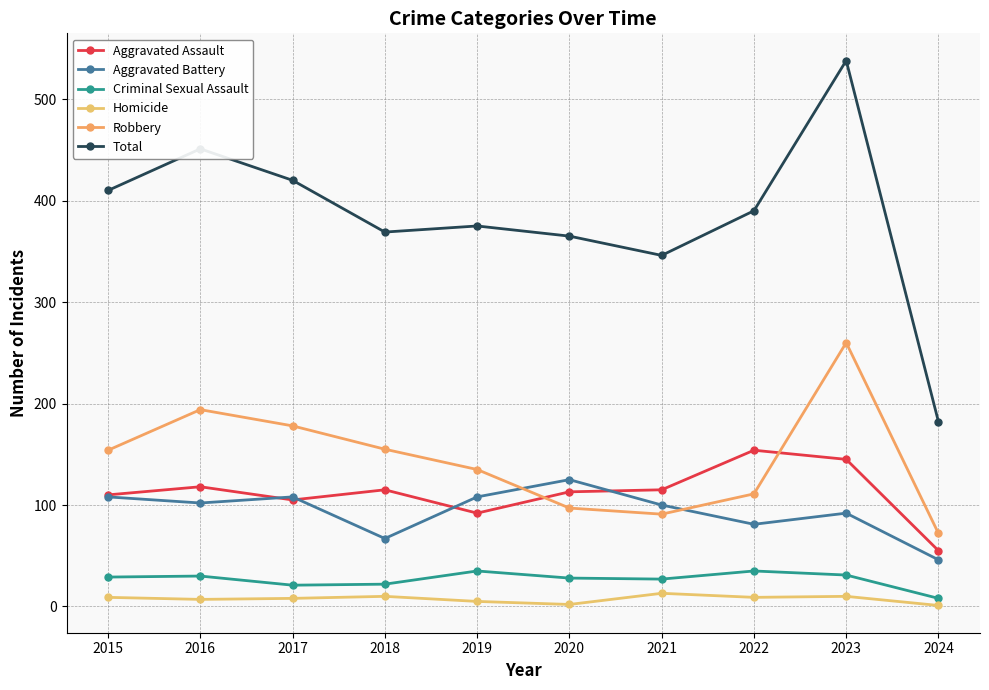

The value of Robbery at 2023 is 451. True or false?

False